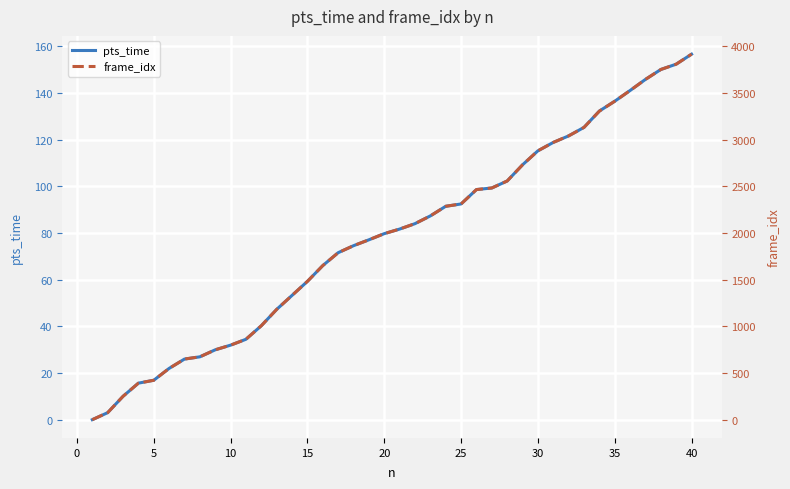

At which label does pts_time reach its peak?

40